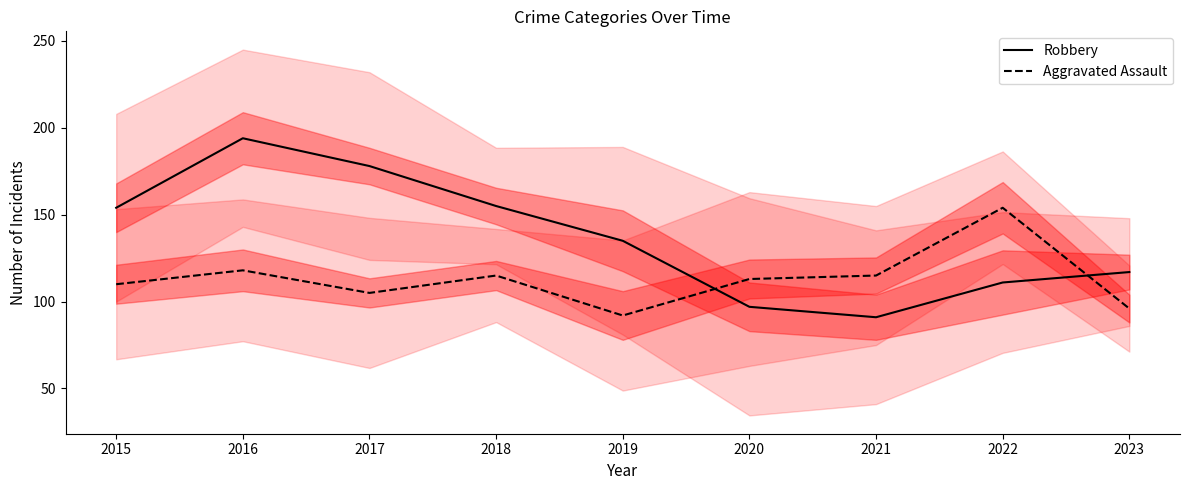

List the labels in order of Robbery value, smallest first.

2021, 2020, 2022, 2023, 2019, 2015, 2018, 2017, 2016